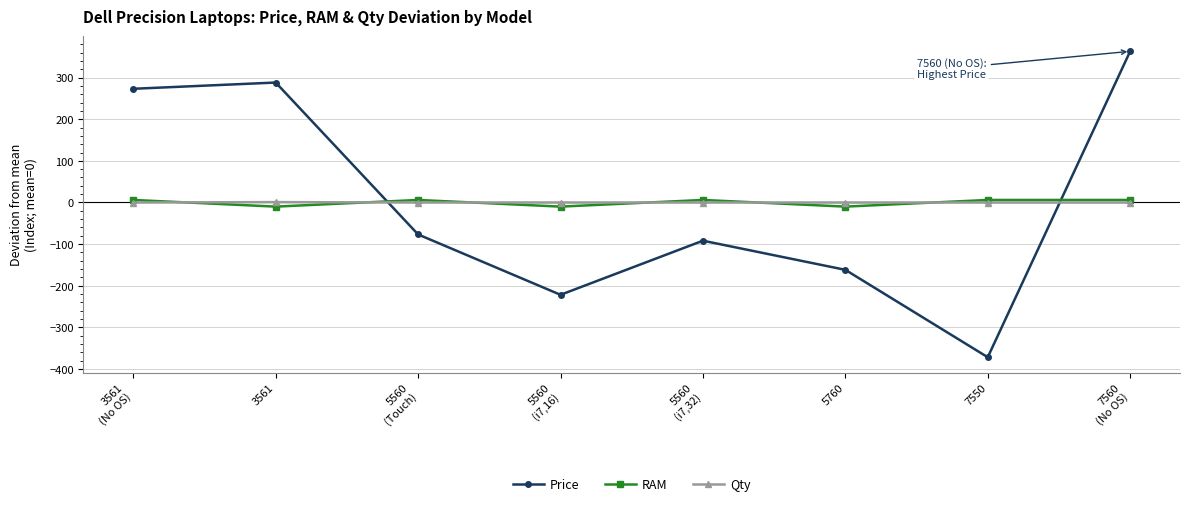

How many interior local valleys does the Price series have?

2